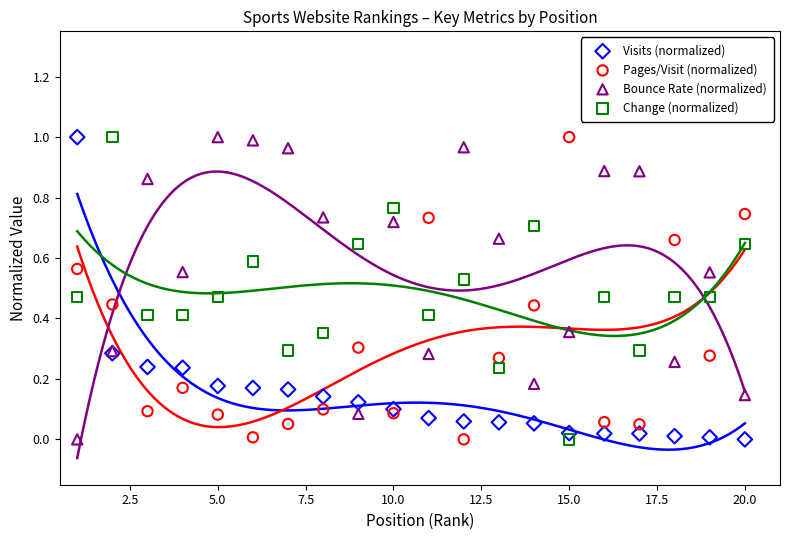

What is the X range (max minus min) for the scatter plot?

19.0